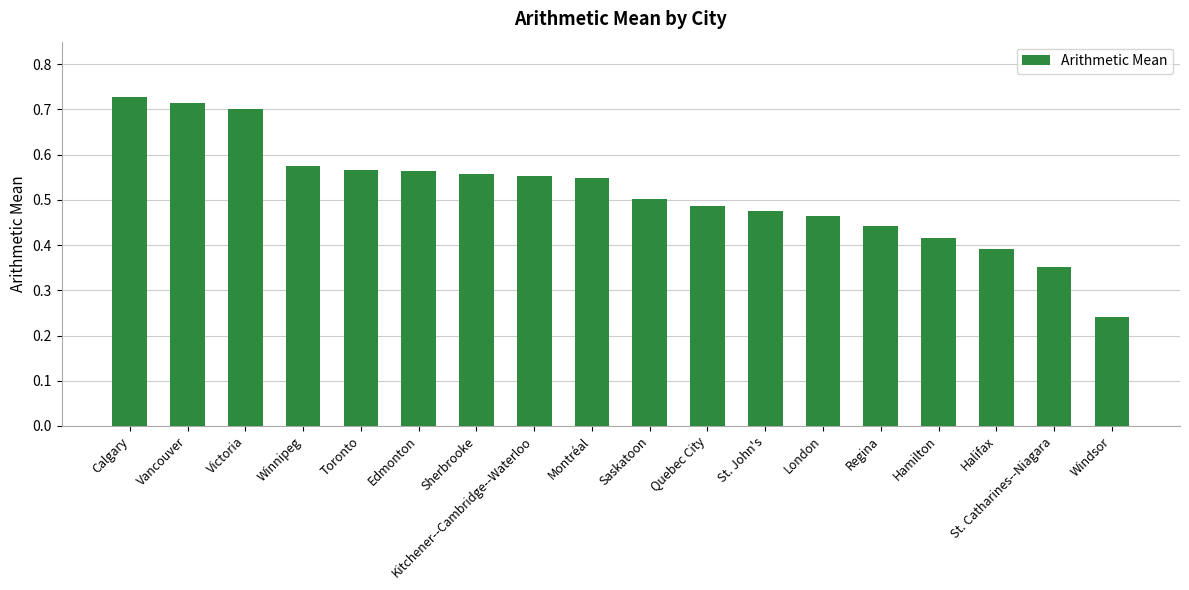

The value at St. John's is 0.5. True or false?

True